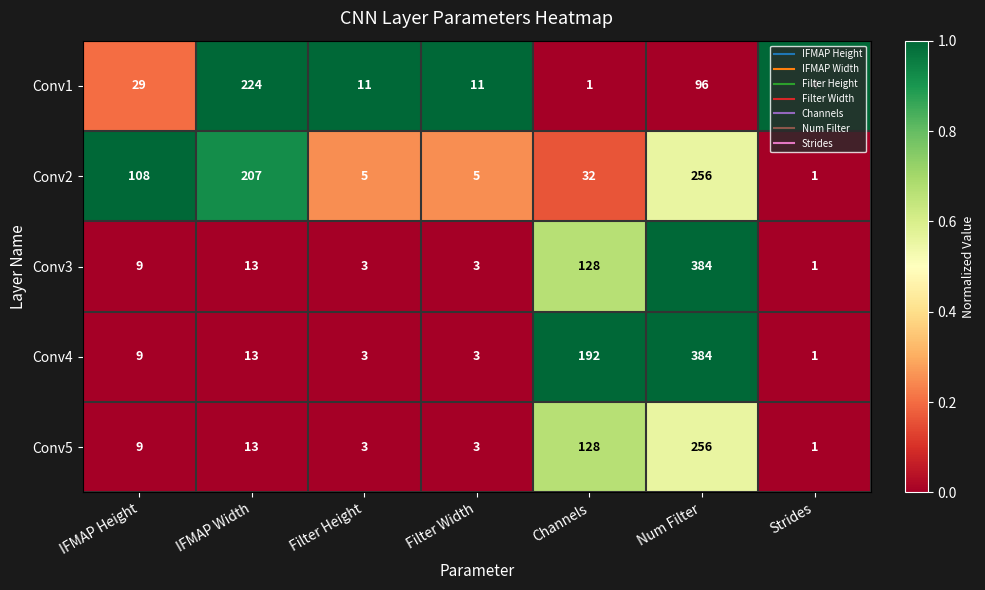

What is the maximum value for Conv5?

256